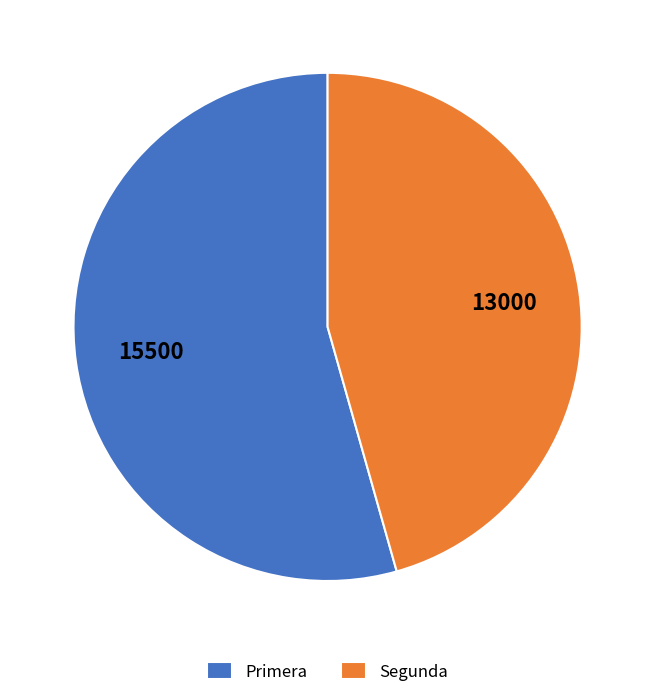

Between Segunda and Primera, which is larger?

Primera